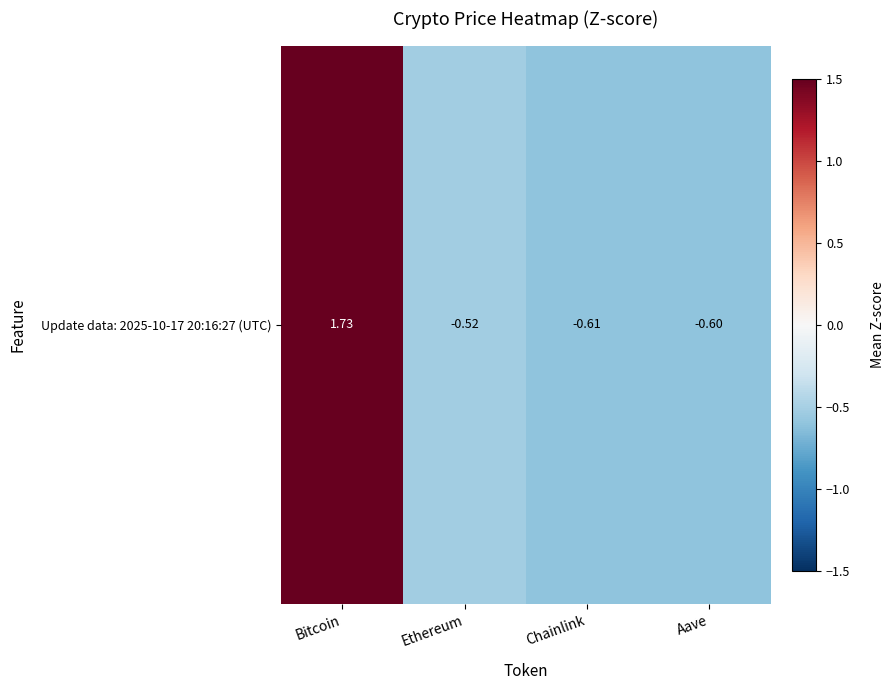

Where does the data first go above 0?

Bitcoin